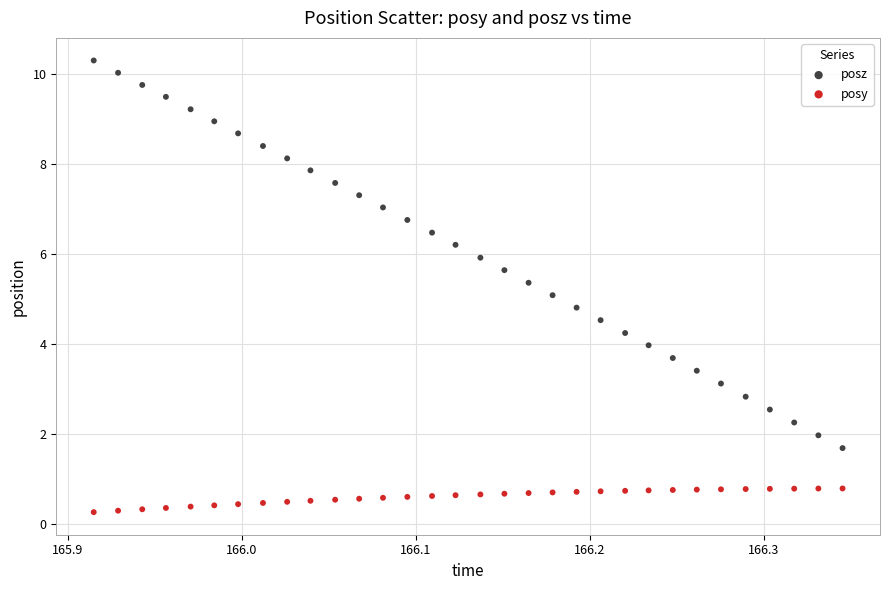

Across all data points, what is the range of Y values (max minus min)?

10.1